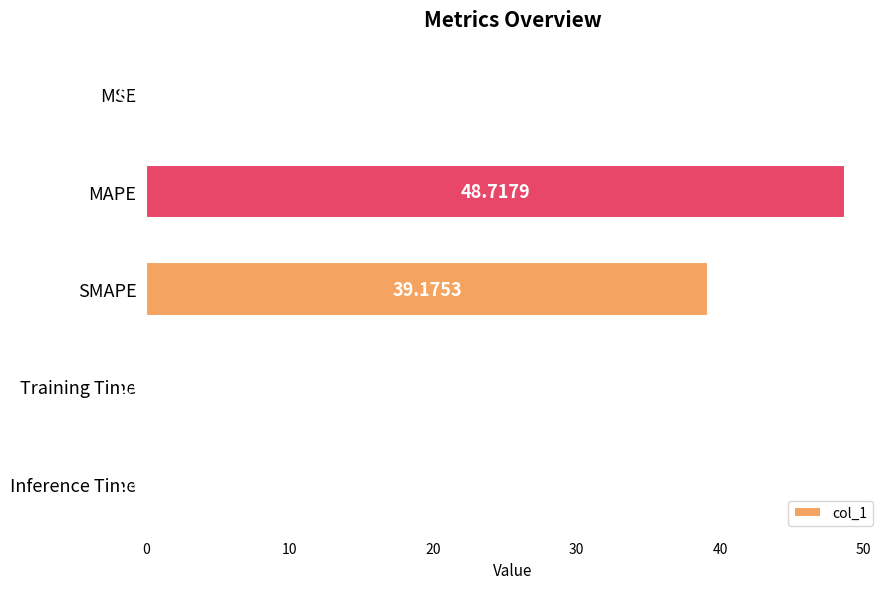

What is the sum of all values?

88.0